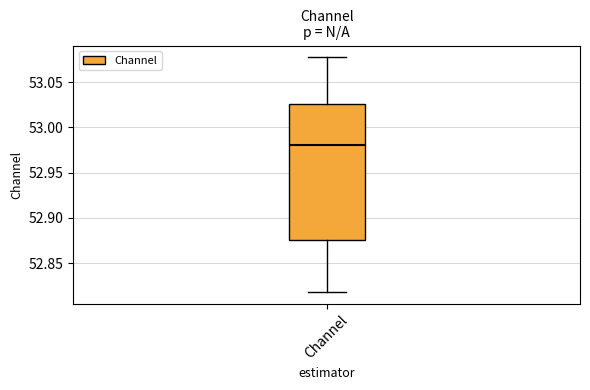

Read this box plot against the y-axis: the position of the median line, the range covered by the box, and the ends of both whiskers. The values are not printed on the chart, so give them approximately, as read against the axis.

median 52.980, box 52.875 to 53.025, whiskers 52.820 to 53.080